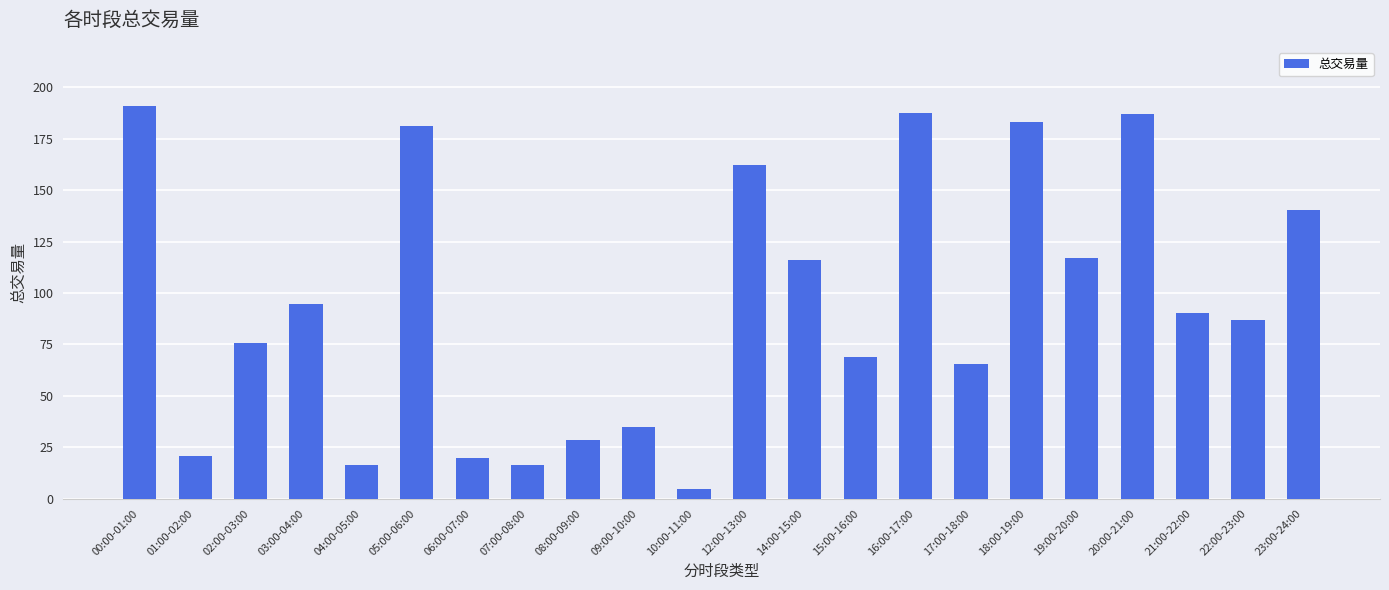

Are the bars horizontal?

No